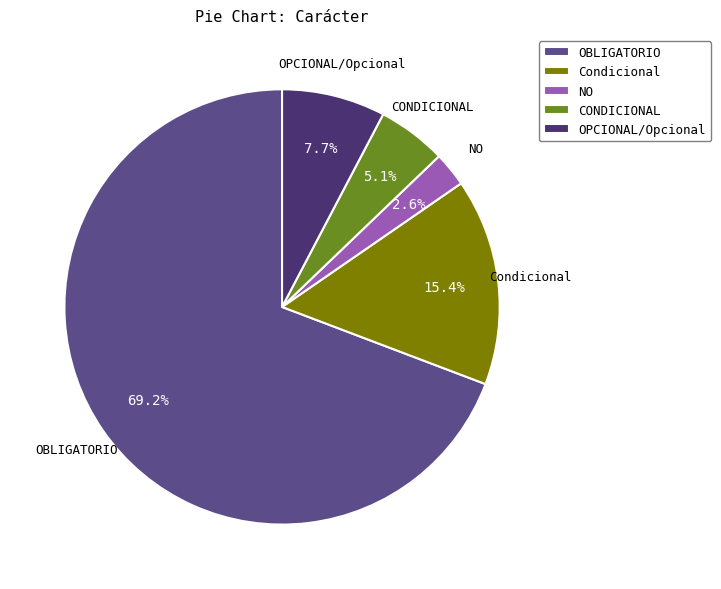

Do NO and CONDICIONAL together represent more than half of the pie?

No